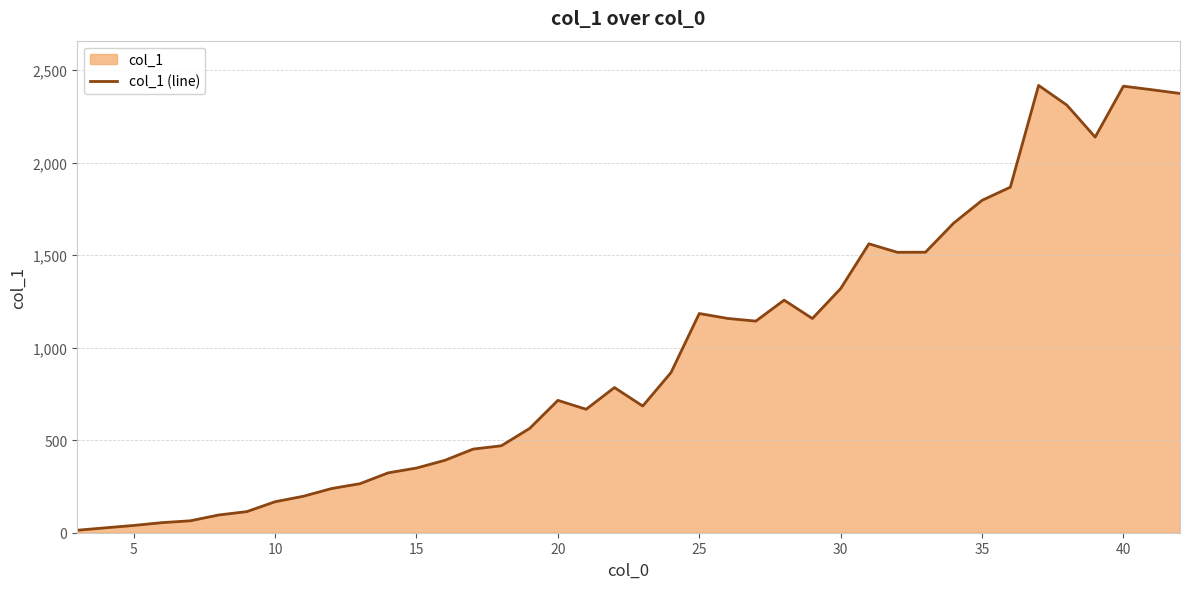

What is the difference between the maximum and minimum values?

2404.3